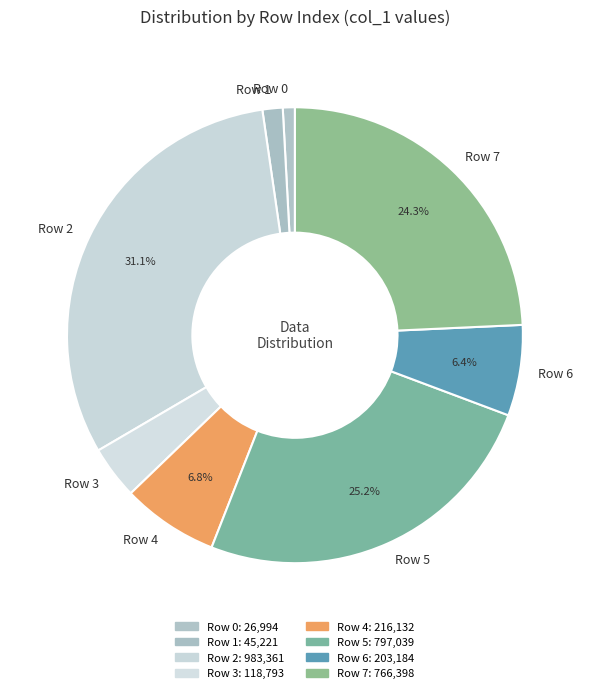

What is the largest slice in the pie chart?

Row 2